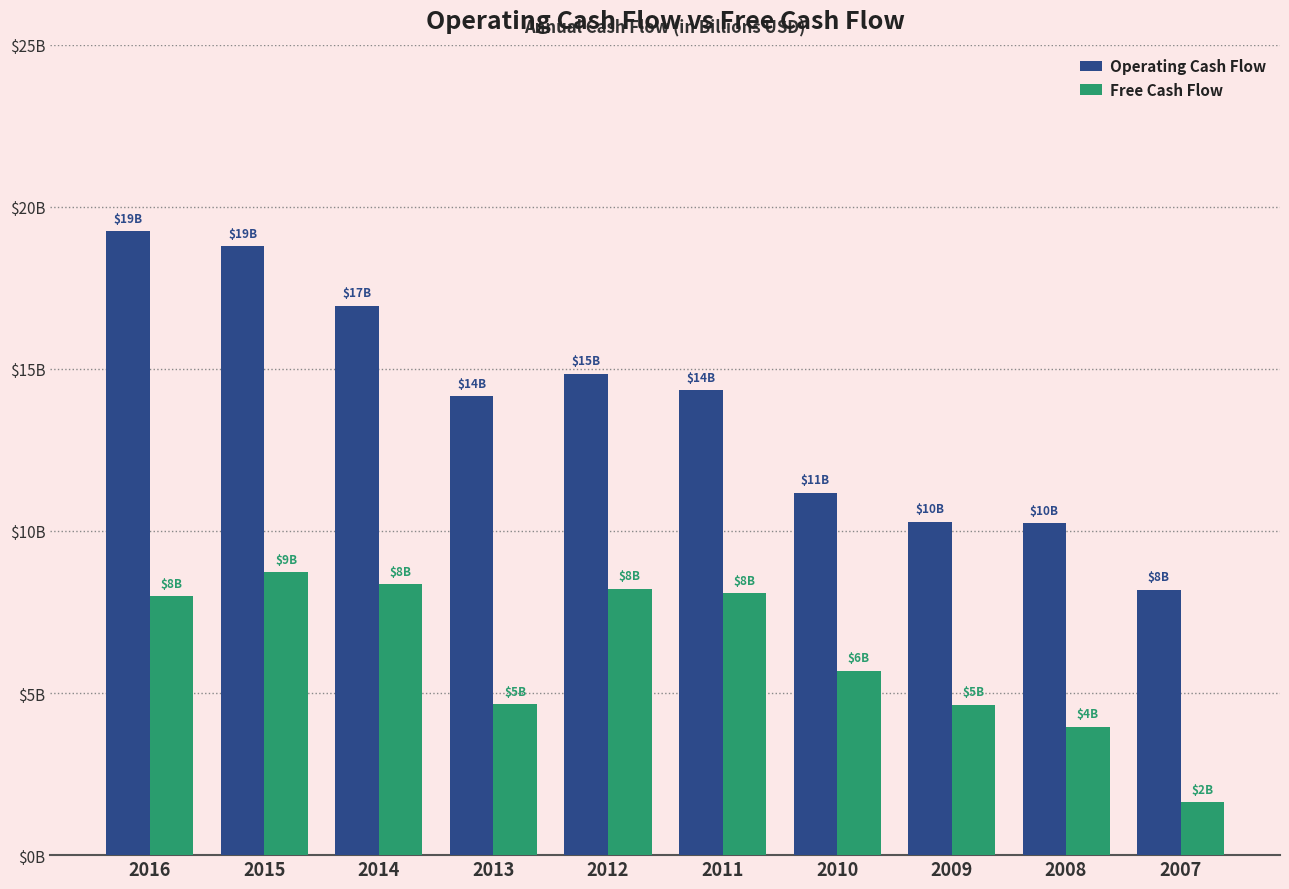

What is the difference between the maximum and minimum values in the Operating Cash Flow series?

11.1